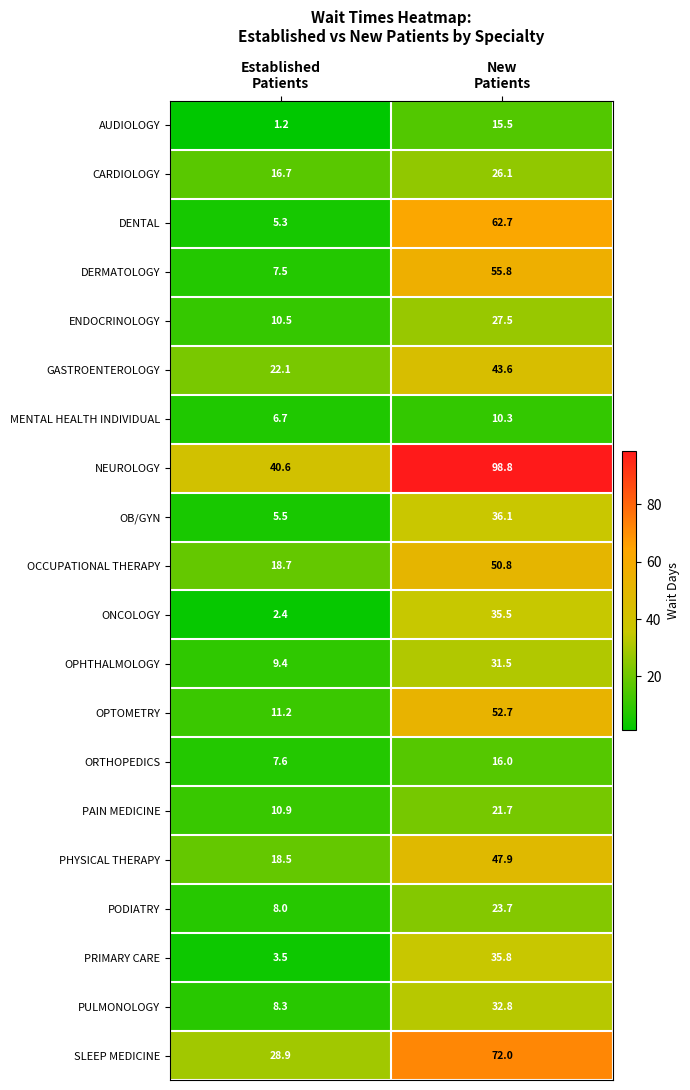

What is the difference between the maximum and minimum values in the ENDOCRINOLOGY series?

17.0